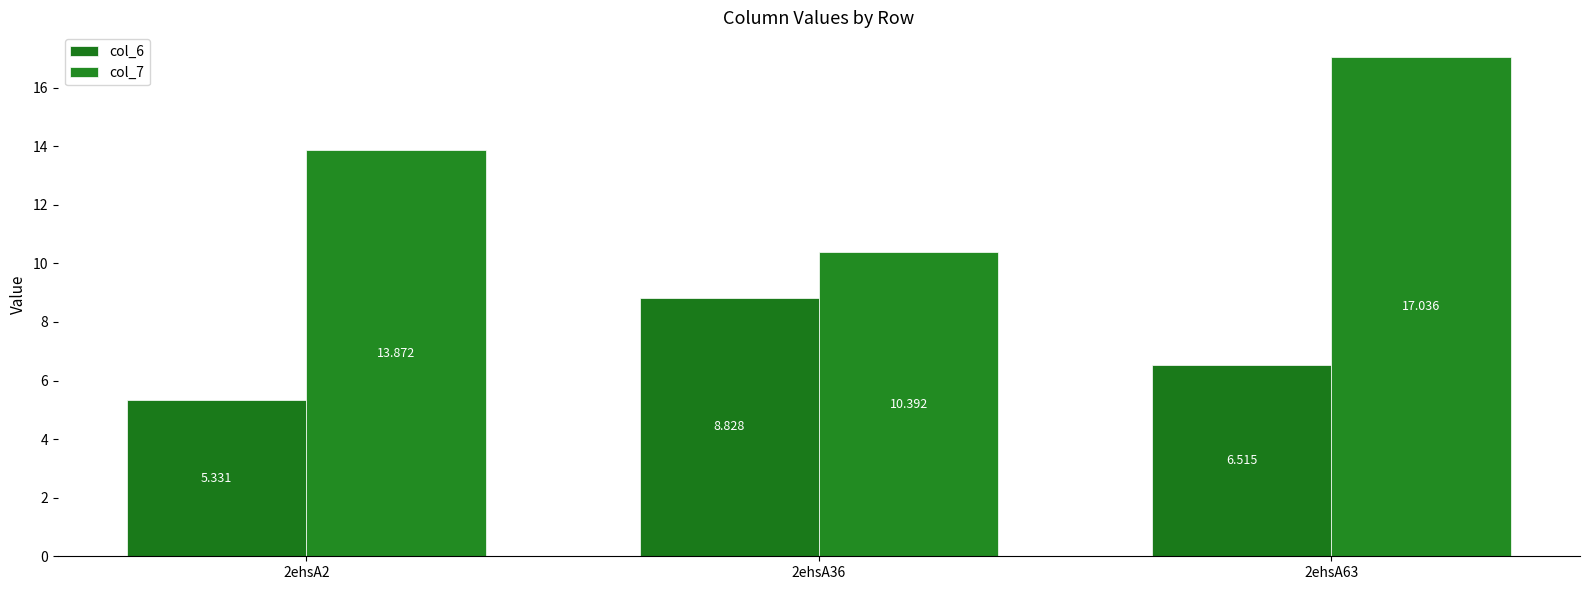

The col_7 series shows 10.4 at 2ehsA36. True or false?

True